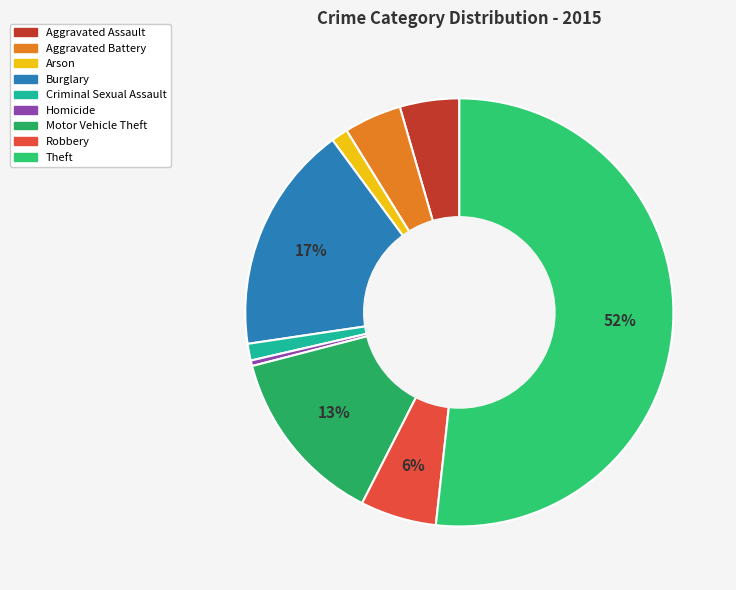

How many slices are in this pie chart?

9